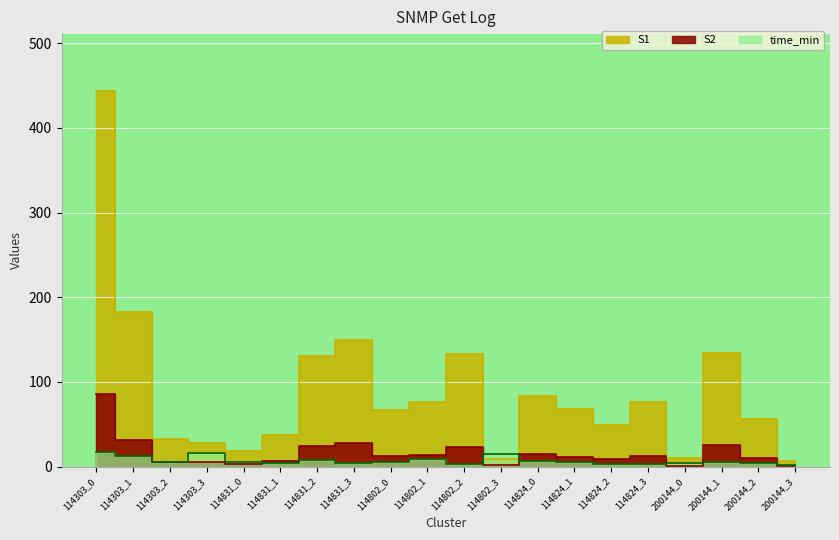

At how many categories does at least one series exceed 25?

16